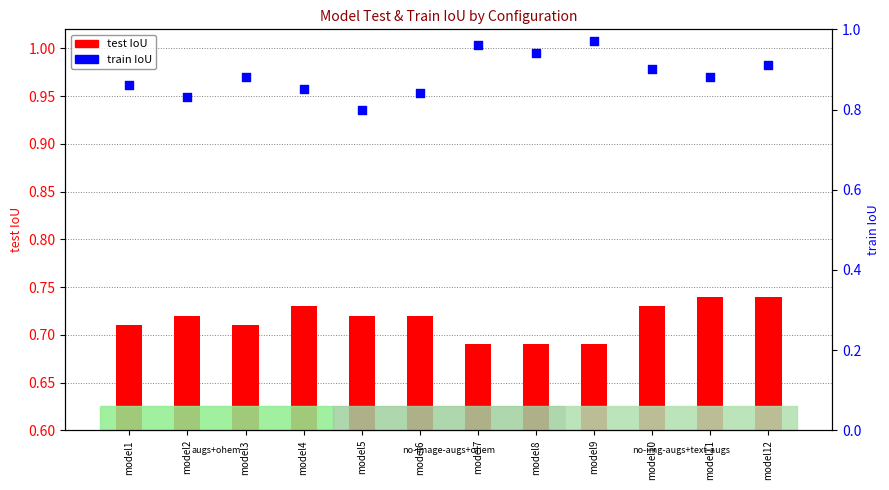

Which series has the largest total across all categories?

train IoU